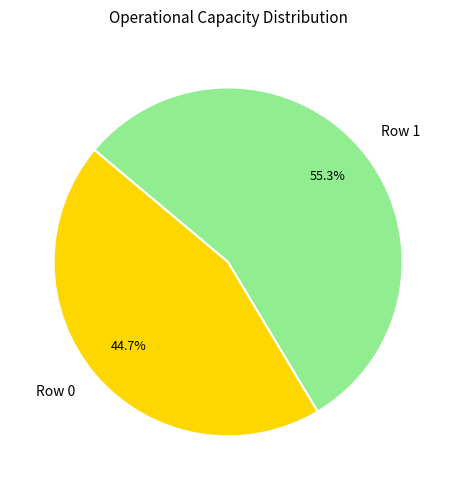

Does any single category account for the majority?

Yes